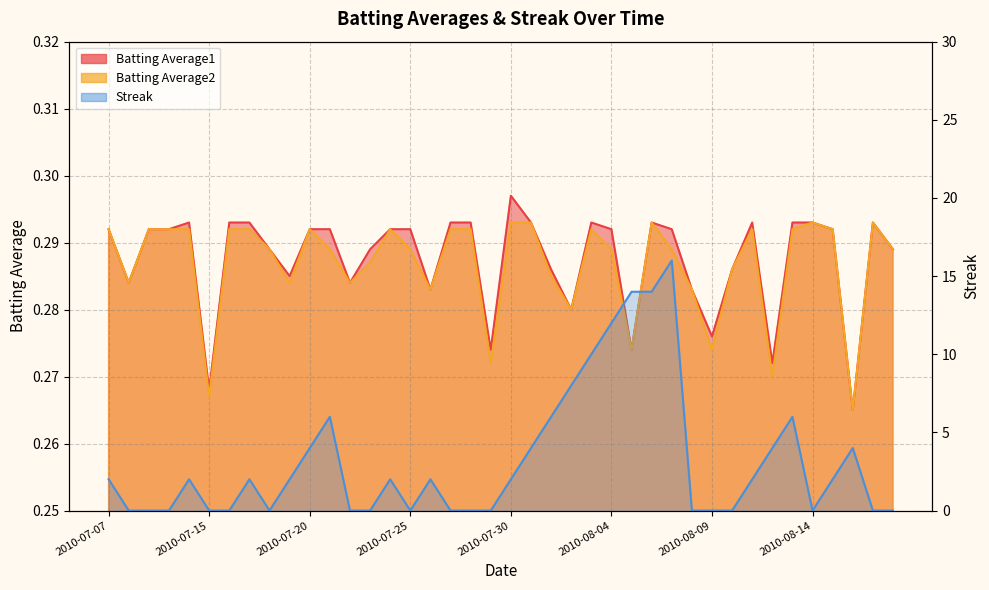

What is the label of the 3rd point from the right?

2010-08-16